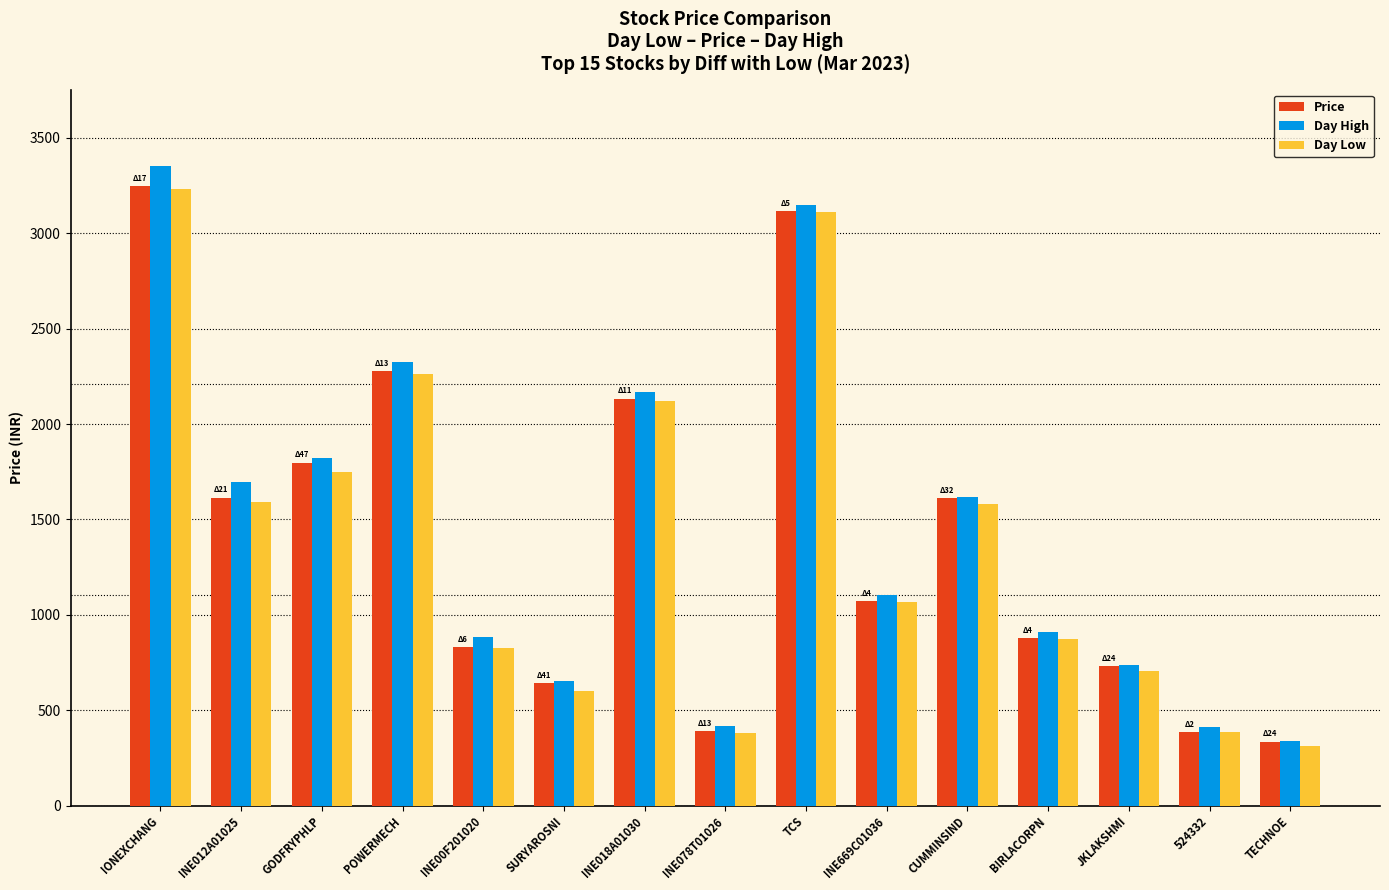

What position from the left is INE669C01036?

10